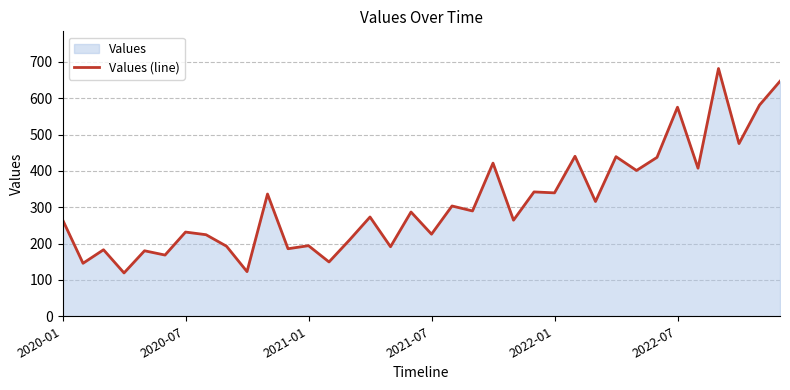

Reading left to right, what are all the values shown in this chart?

266.0	145.9	183.1	119.3	180.3	168.5	231.8	224.5	192.8	122.9	336.5	185.9	194.3	149.5	210.1	273.3	191.4	287.0	226.0	303.6	289.9	421.6	264.5	342.3	339.7	440.4	315.9	439.3	401.3	437.4	575.5	407.6	682.0	475.3	581.3	646.9